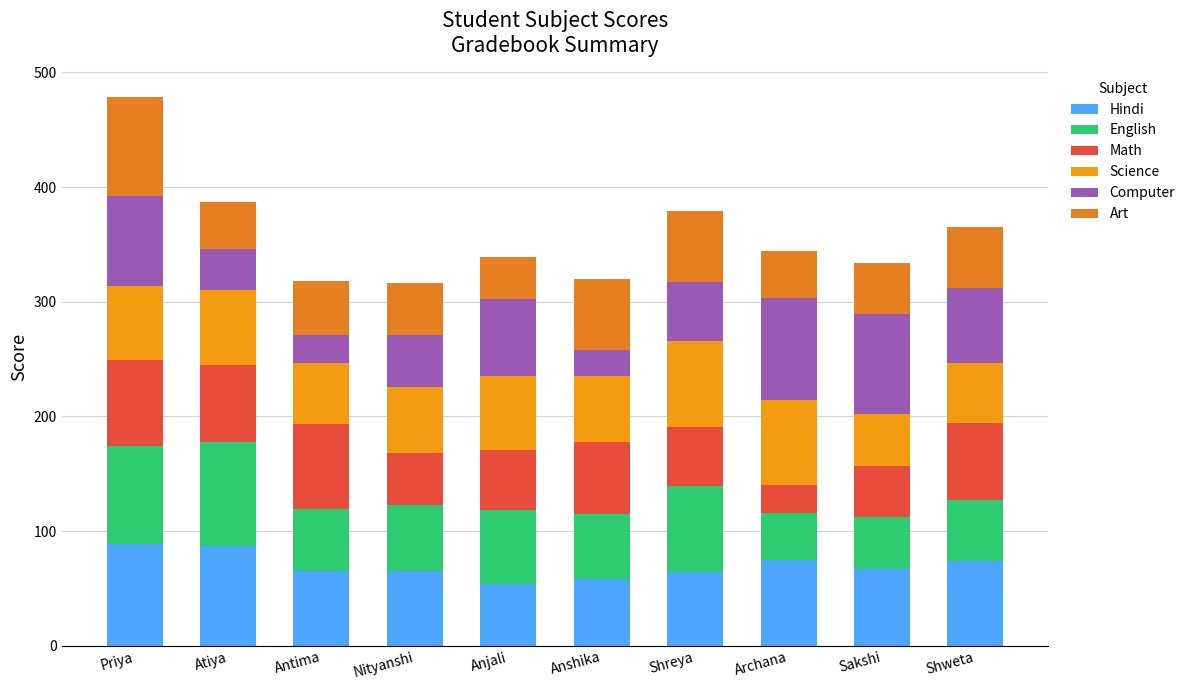

What is the label of the 5th bar from the left?

Anjali